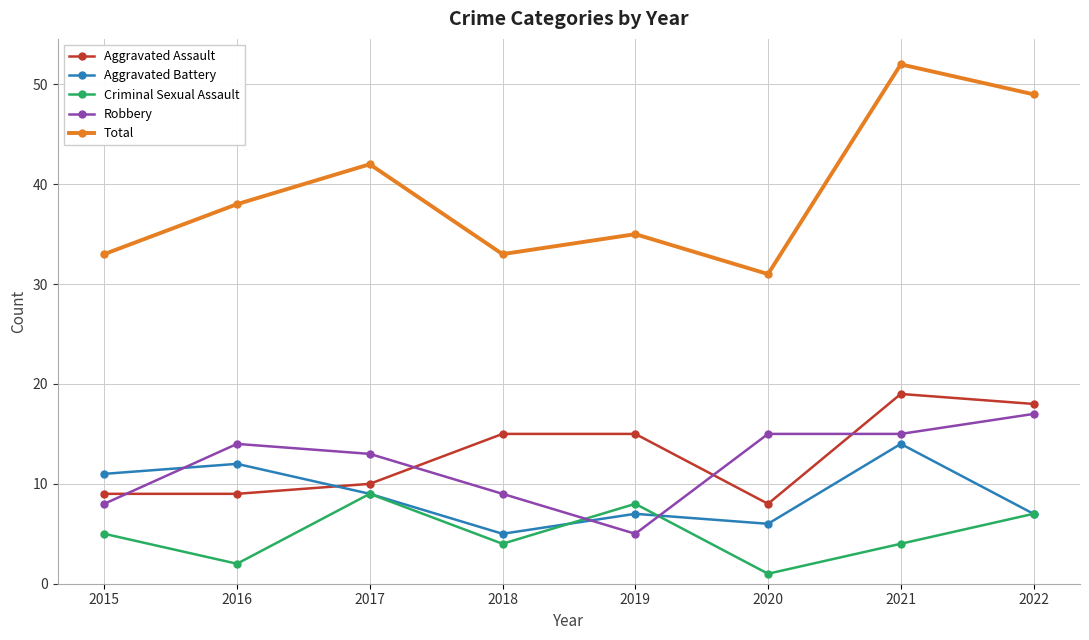

What is the sum of all Aggravated Assault values?

103